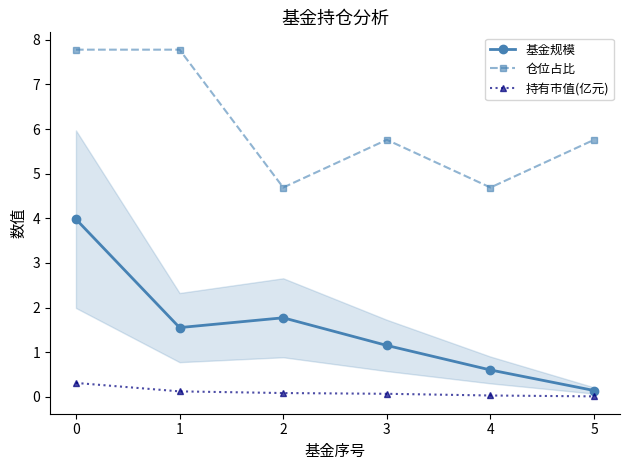

Is it true that 基金规模 equals 2.0 at 3?

False